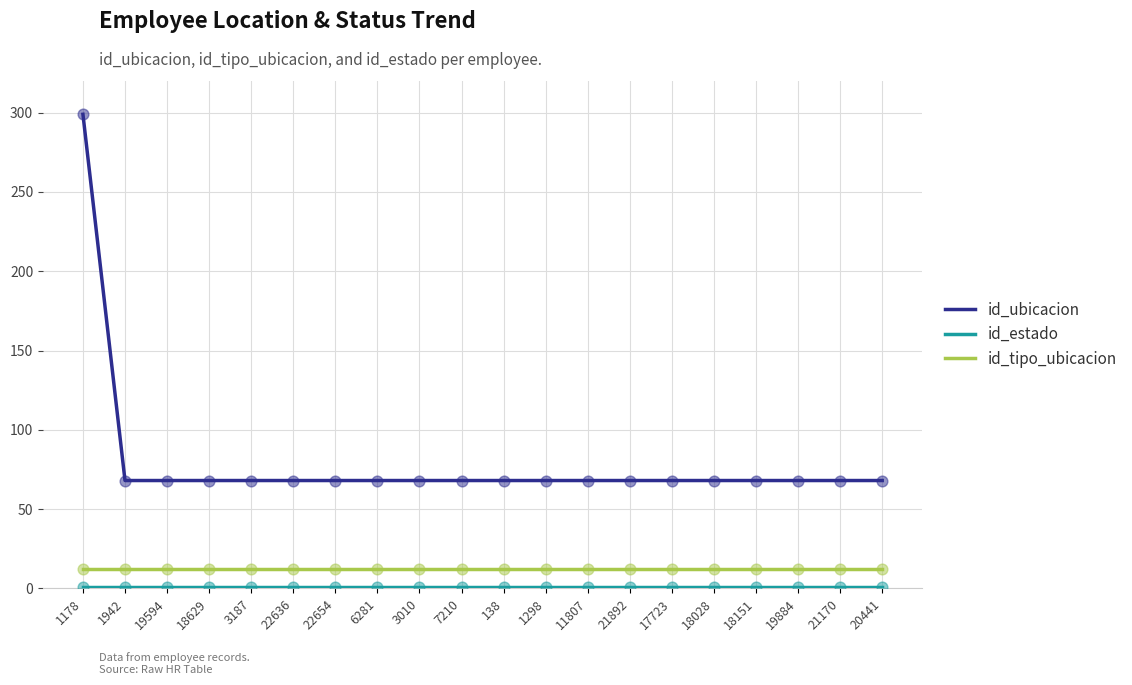

What is the total value across all series at 18028?

81